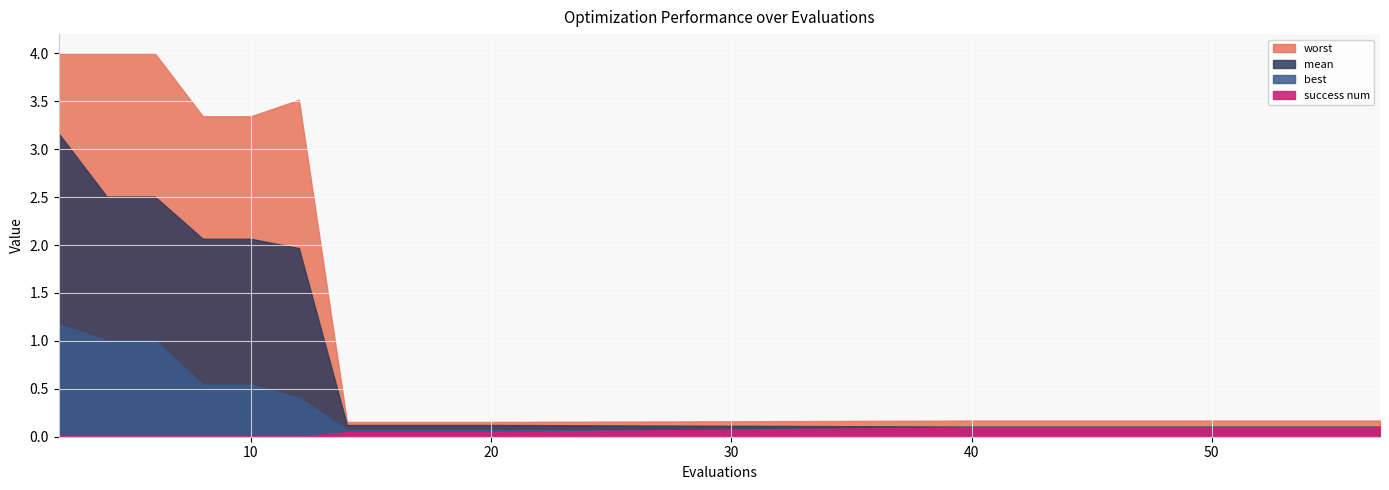

Rank the series at 4 from lowest to highest value.

success num, best, mean, worst